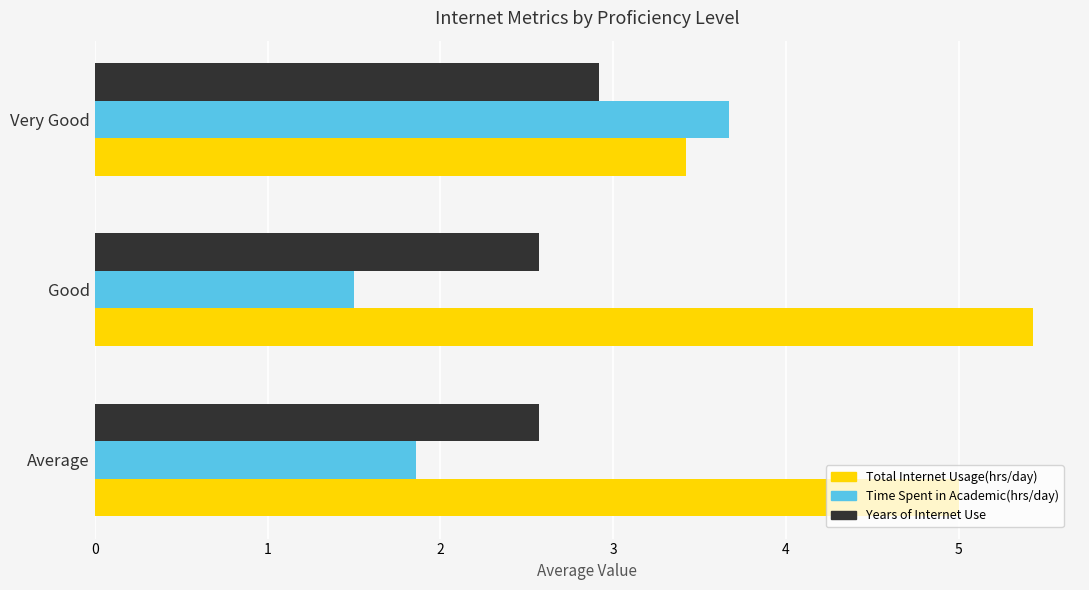

True or false: Total Internet Usage(hrs/day) has a value of 5.4 at Good.

True